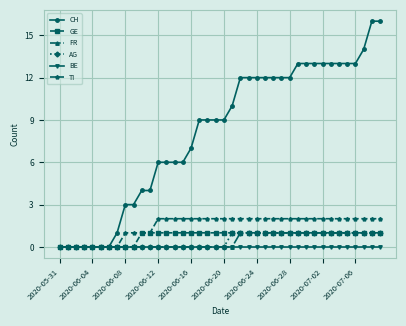

What is the value of the GE point at the 24th from the left?

1